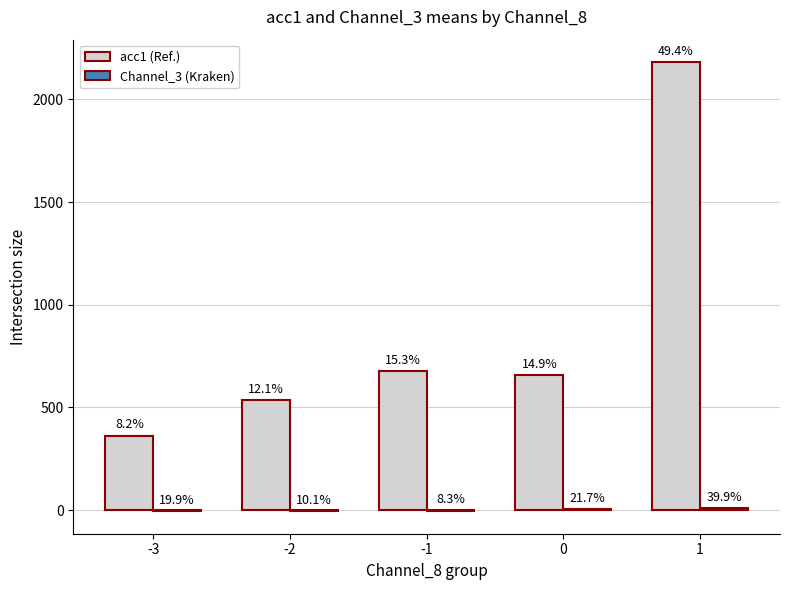

At which label does acc1 (Ref.) first exceed 658?

-1